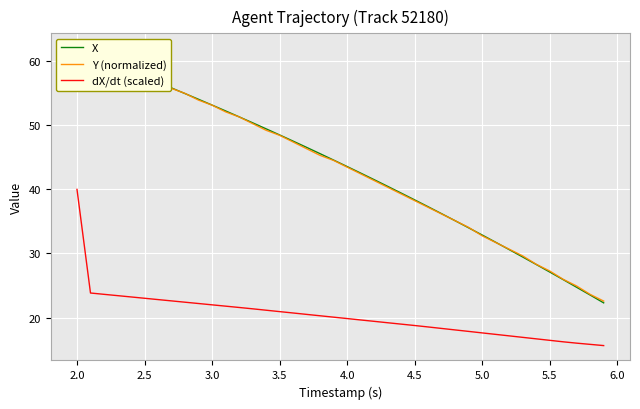

What is the difference between the second highest and minimum values in the Y (normalized) series?

38.7